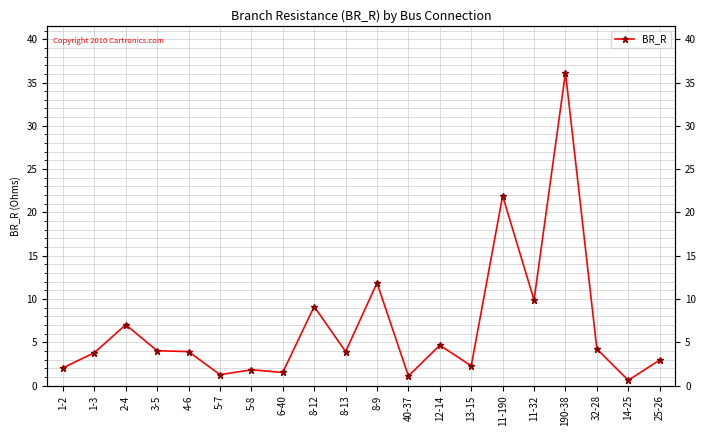

What is the label of the 18th point from the left?

32-28